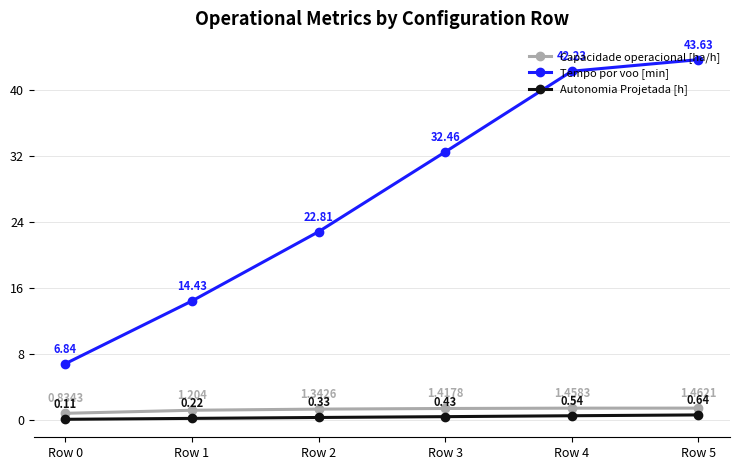

At Row 3, list the series in order from largest to smallest.

Tempo por voo [min], Capacidade operacional [ha/h], Autonomia Projetada [h]